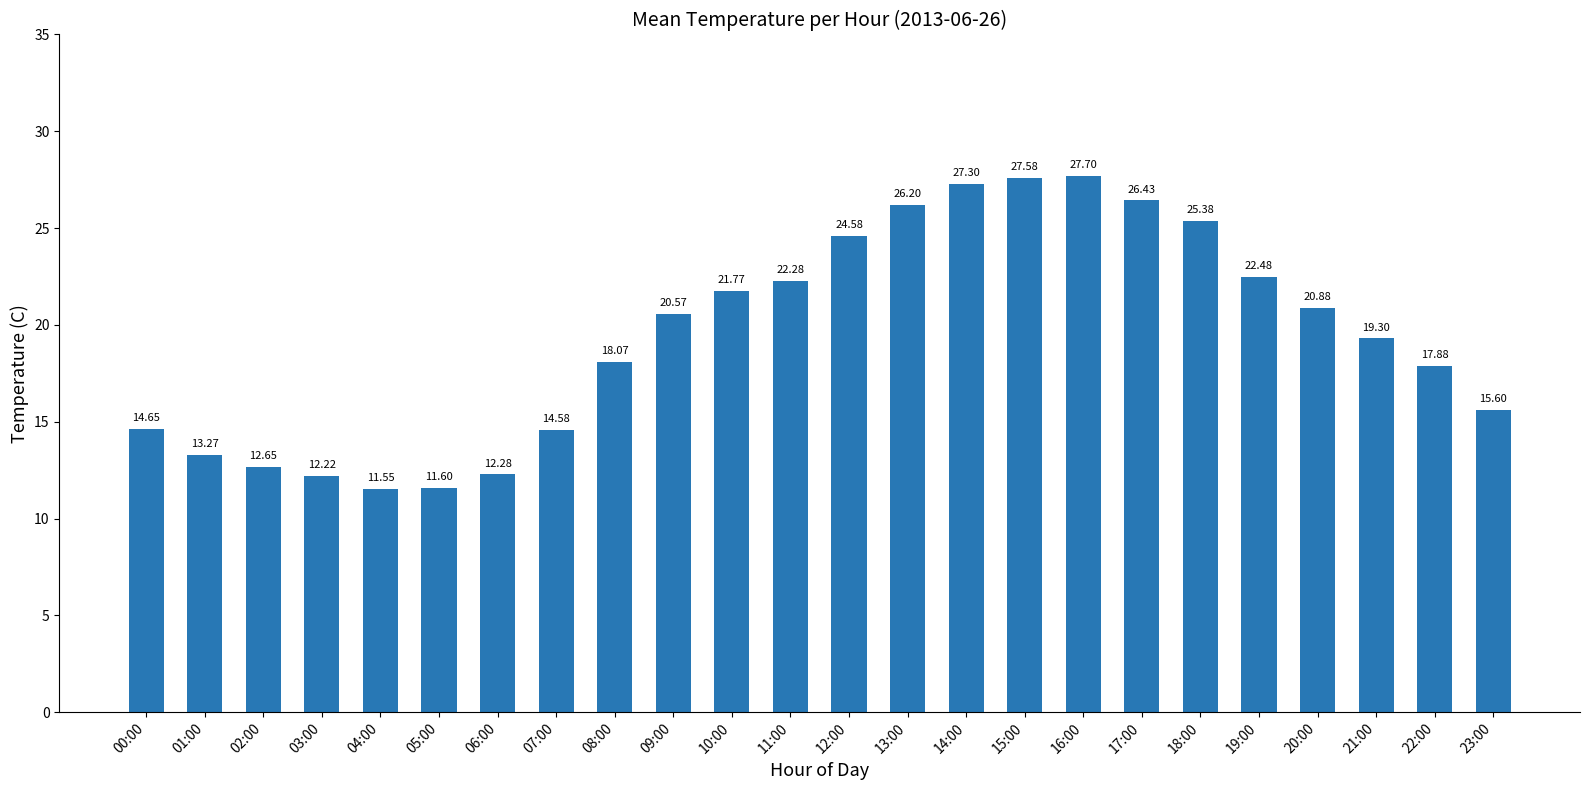

Read the value at 08:00.

18.1